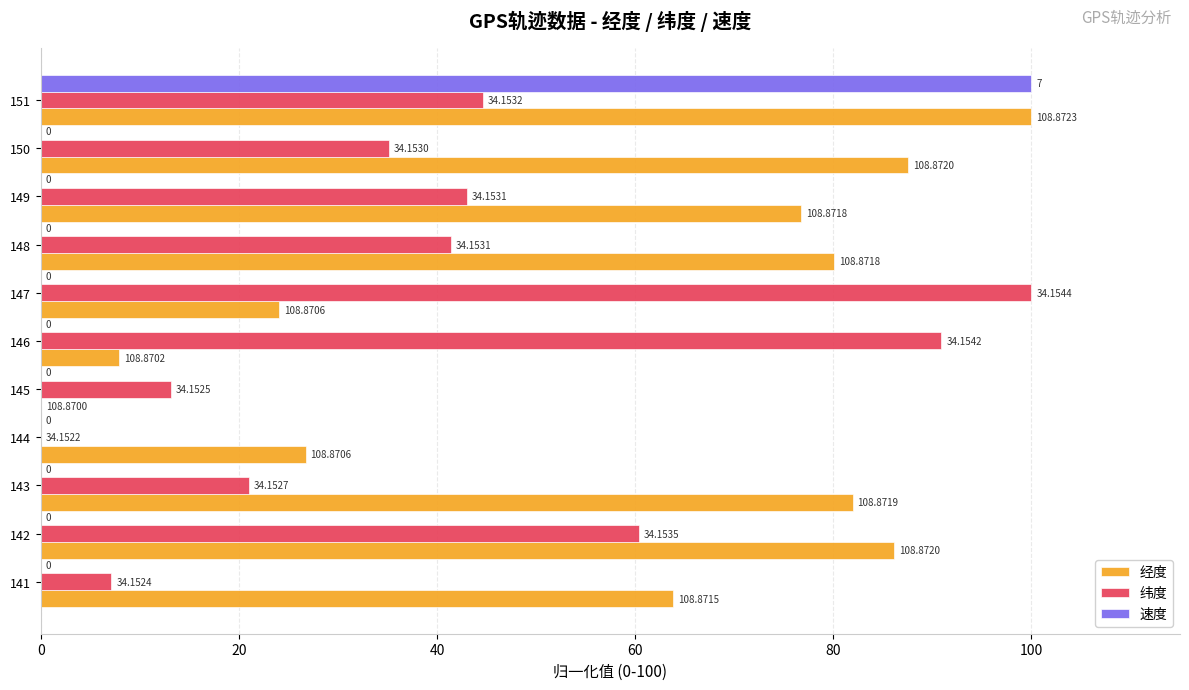

What are all the series names shown in the legend?

经度, 纬度, 速度